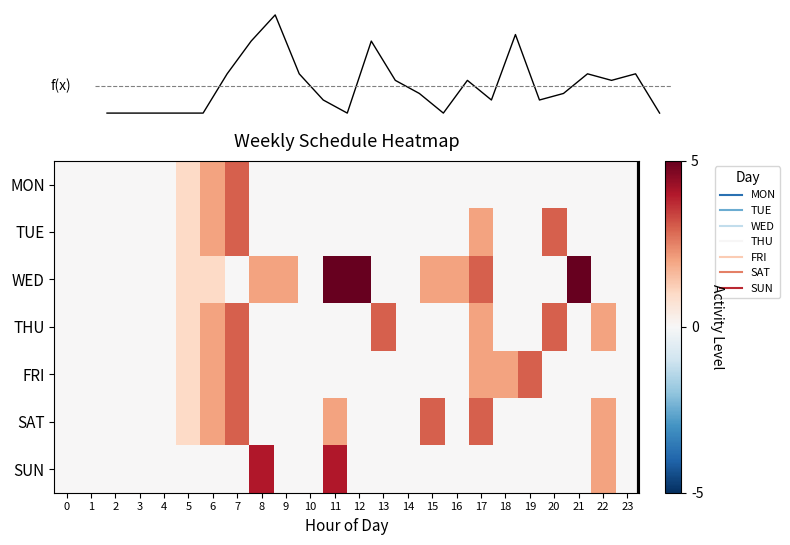

Rank the series by their maximum value, from lowest to highest.

MON, TUE, THU, FRI, SAT, SUN, WED